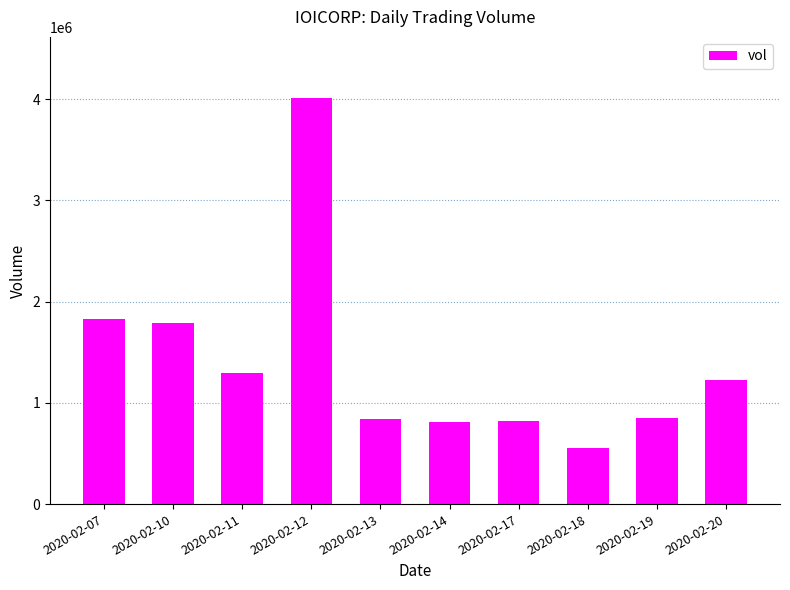

At which label does the data first exceed 1224700?

2020-02-07